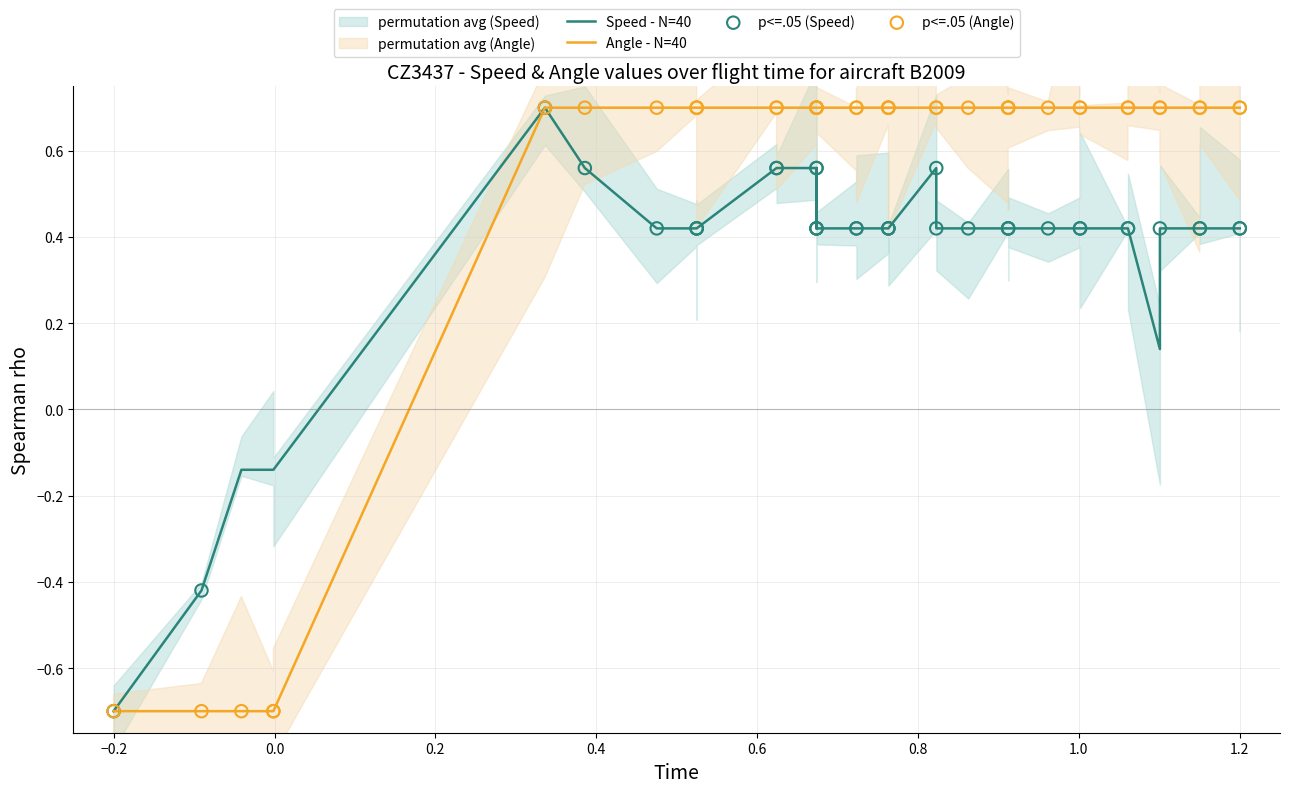

Which series has the largest total across all categories?

Angle